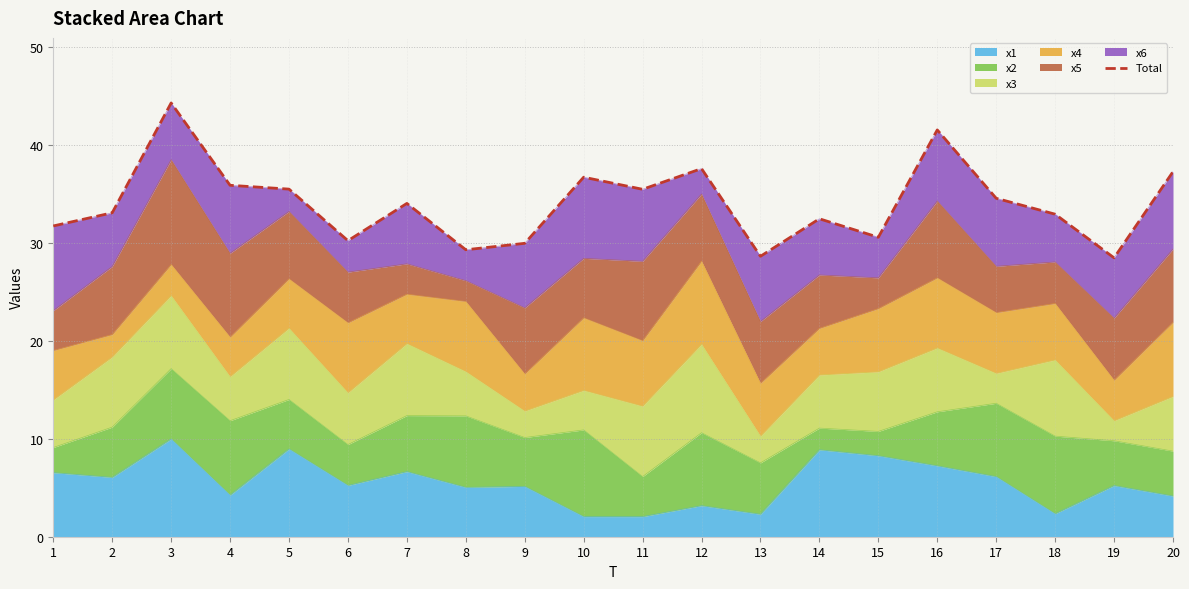

At which label does the data first exceed 34?

3